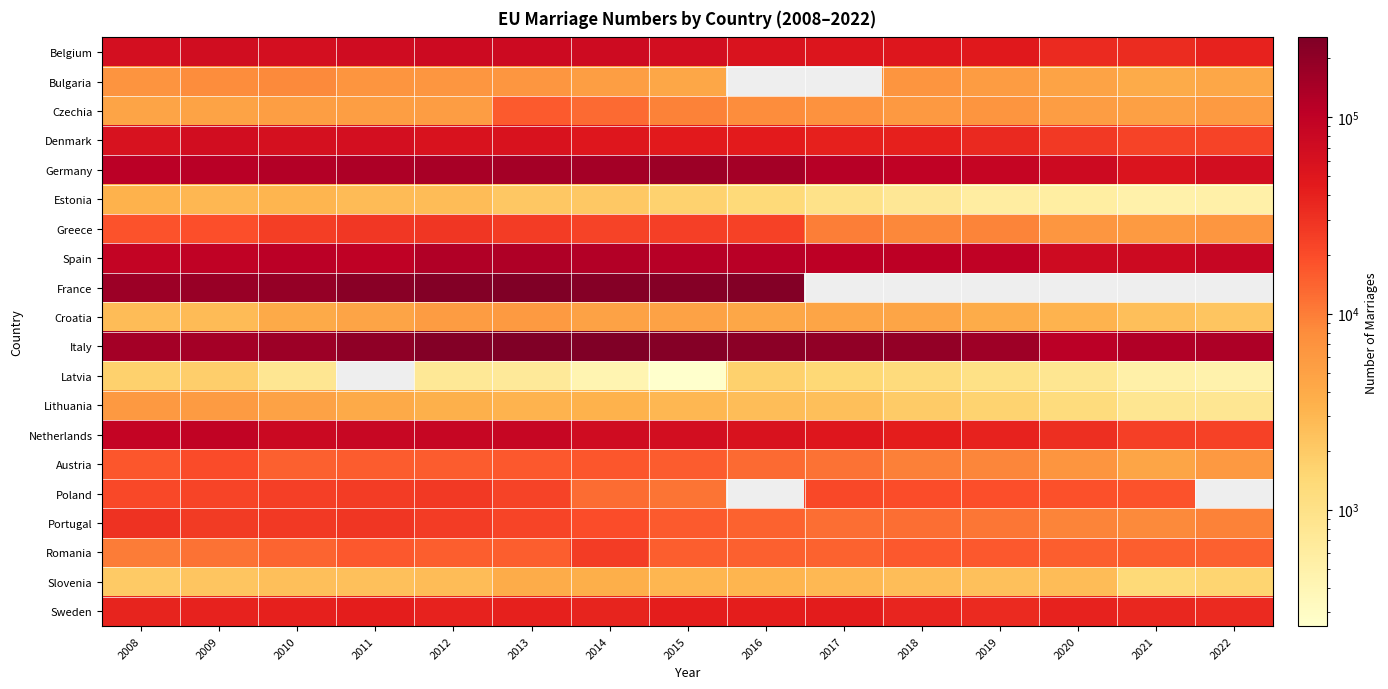

The Denmark series shows 45726.0 at 2015. True or false?

True